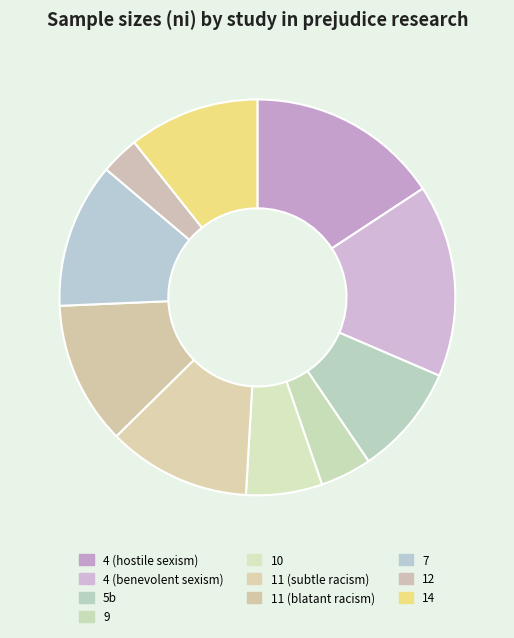

Do 5b and 11 (subtle racism) together represent more than half of the pie?

No